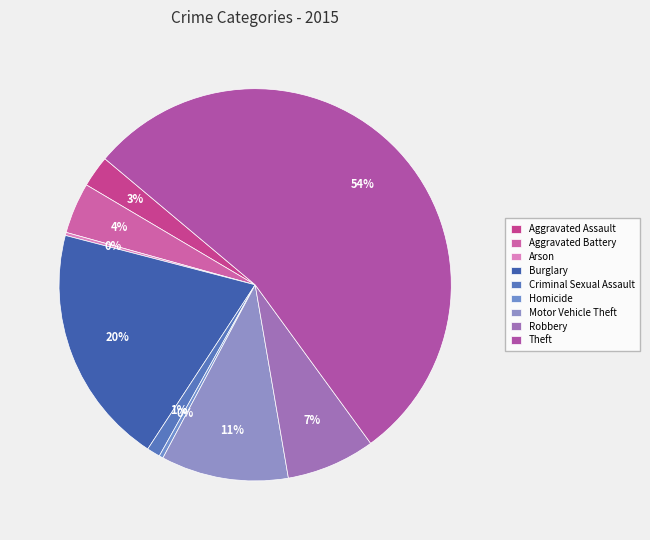

Approximately how many times larger is the value at Motor Vehicle Theft compared to Arson?

41.7